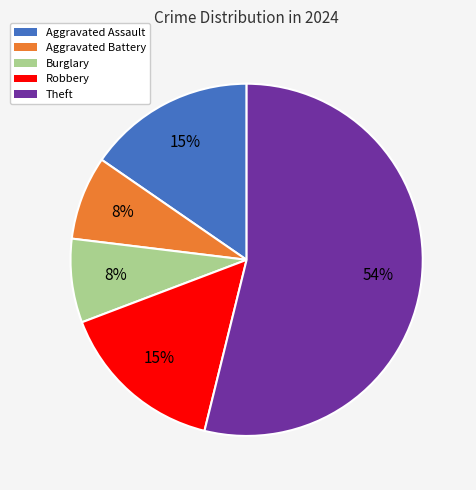

To the nearest percent, what is the difference between the largest and smallest slice percentages?

46%